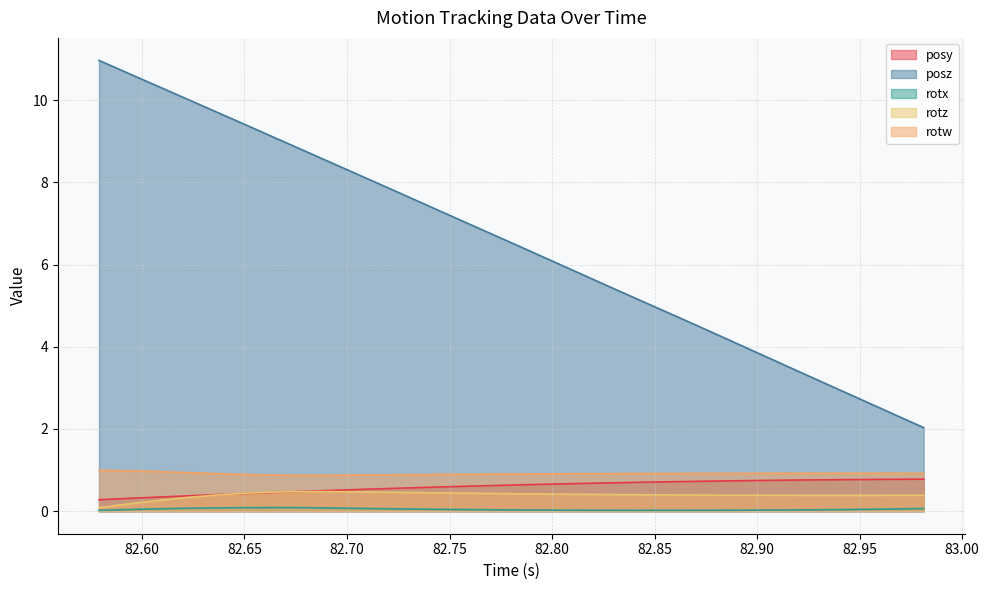

How many data points in posz are above 6?

17